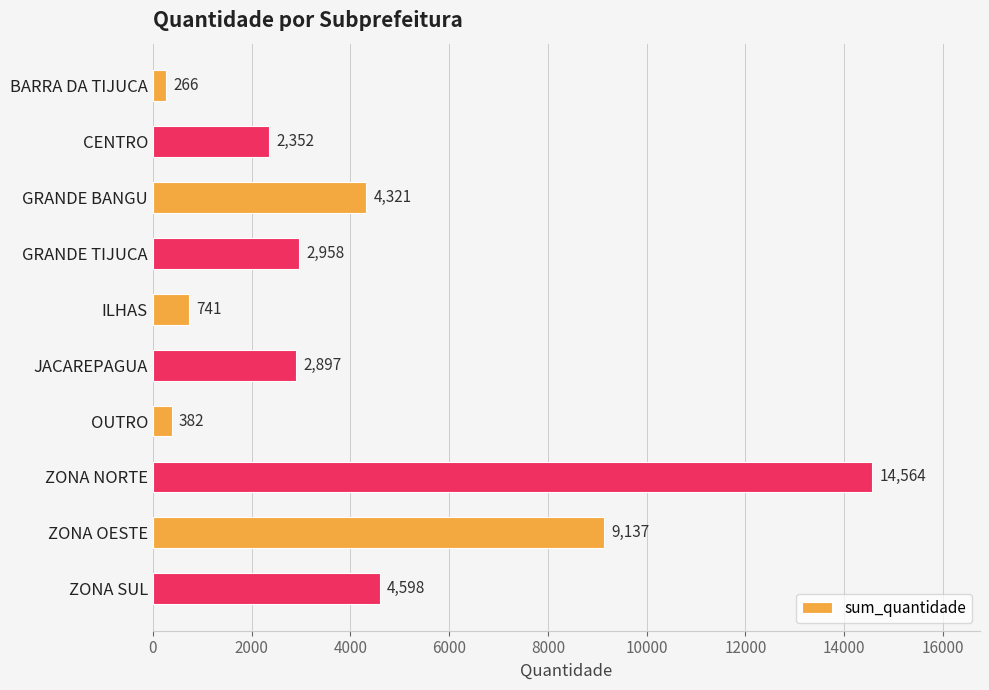

How many bars are there in total?

10